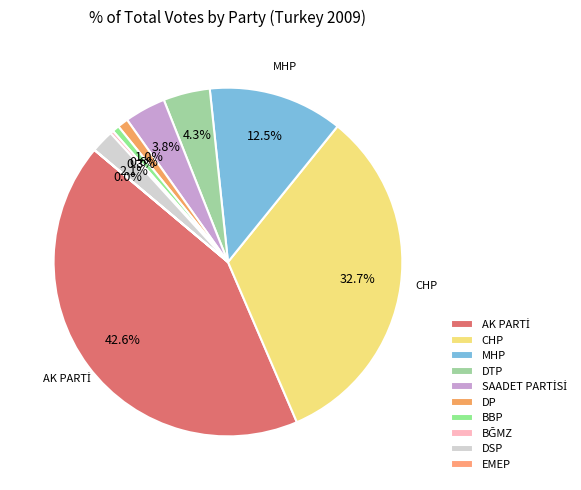

How many slices are in this pie chart?

10